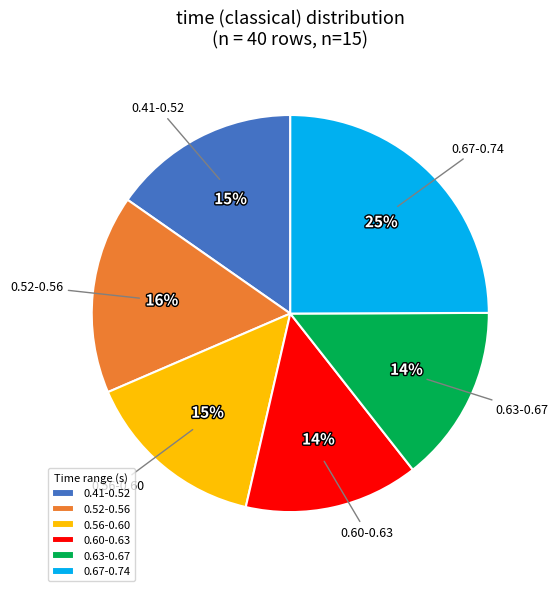

Which slice is the largest?

0.67-0.74